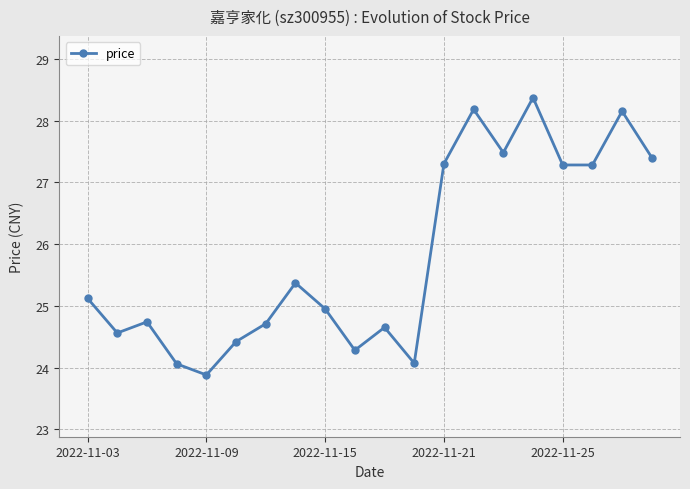

What is the greatest value displayed?

28.4